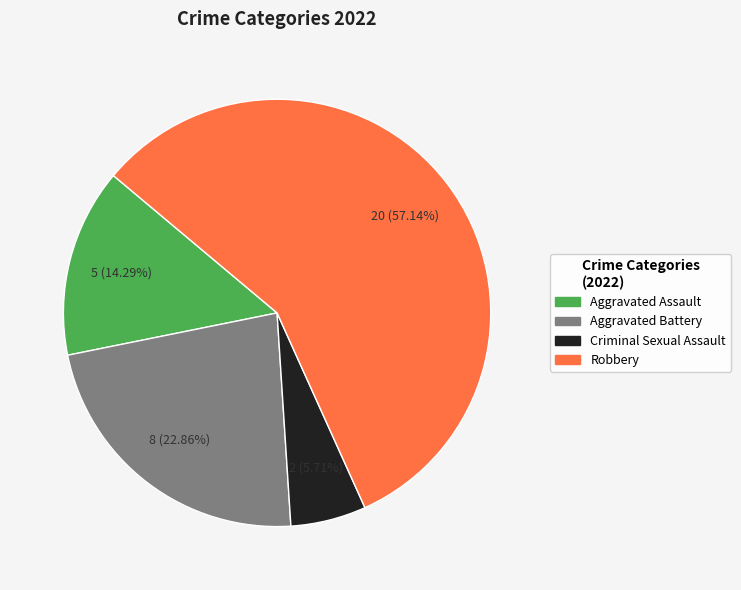

Approximately how many times larger is the value at Aggravated Assault compared to Aggravated Battery?

0.6